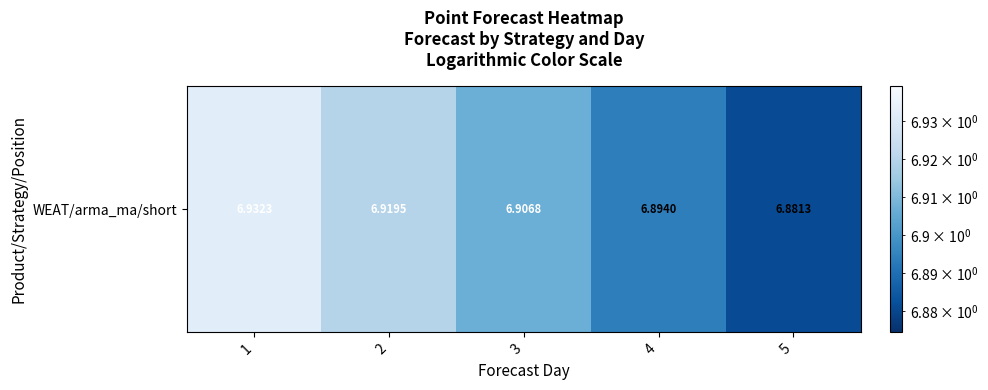

At which category does the chart reach its minimum across all series?

5